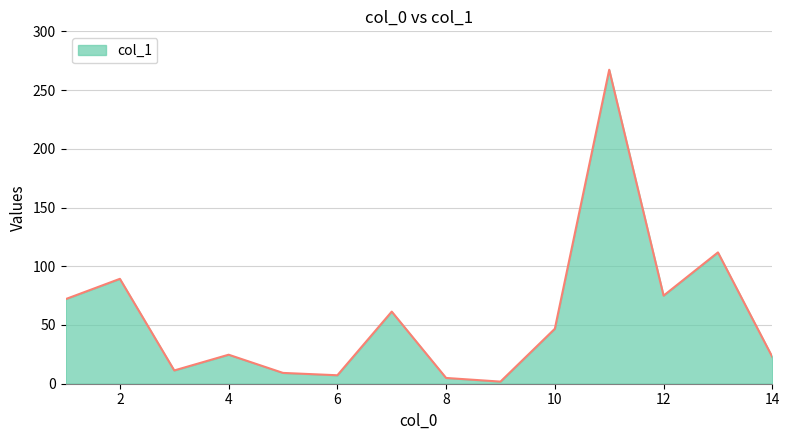

What is the maximum value shown in the chart?

267.3